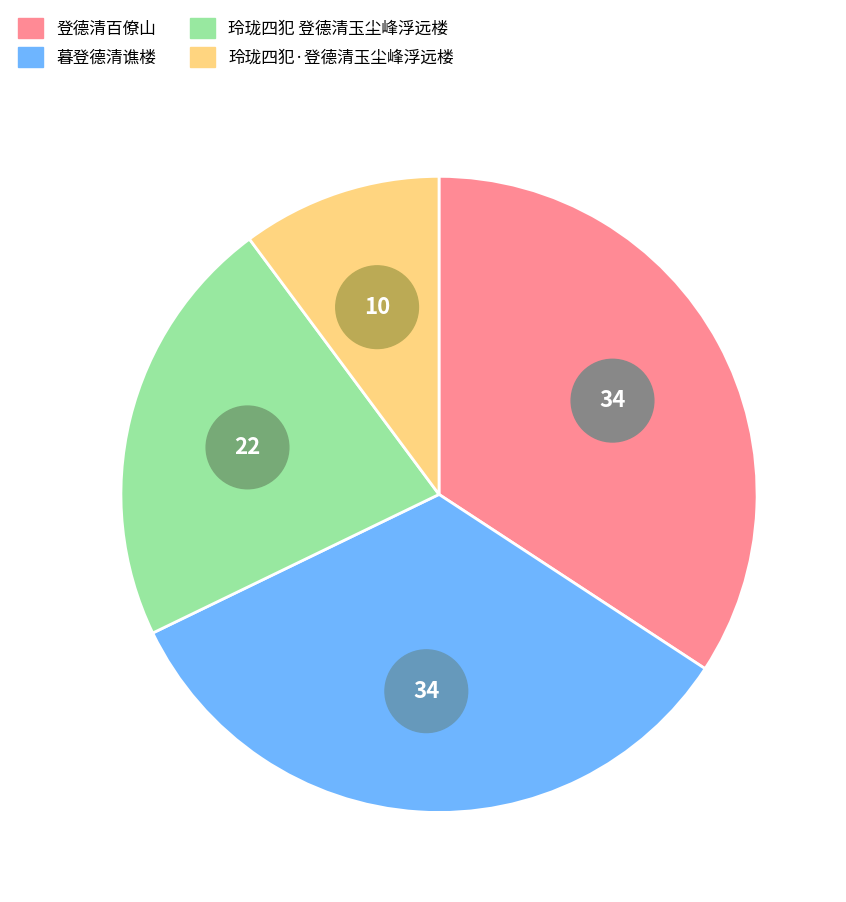

To the nearest percent, what is the difference between the 玲珑四犯·登德清玉尘峰浮远楼 and 暮登德清谯楼 slice percentages?

23%